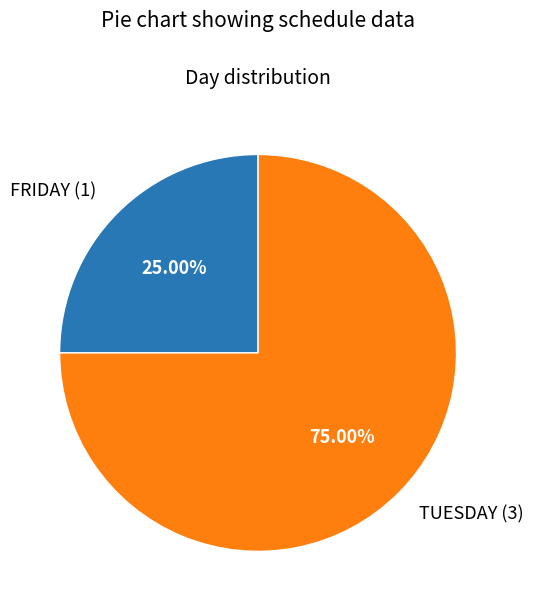

How much of the chart is everything except TUESDAY?

25.0%